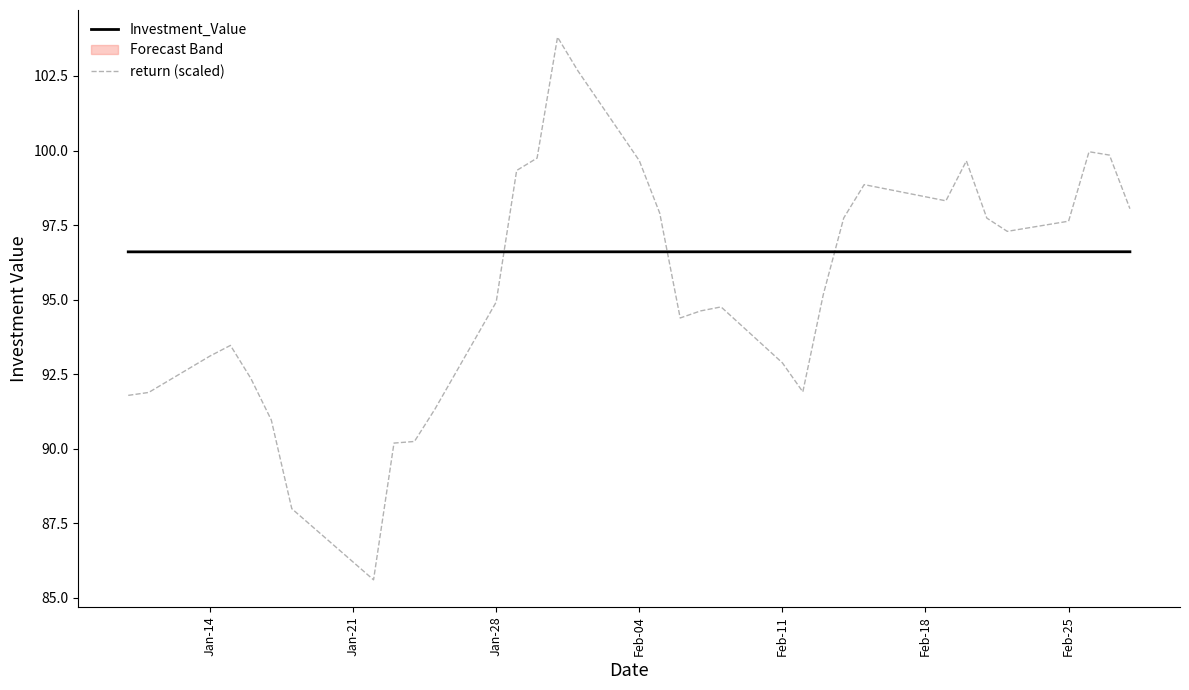

Which series ends up on top after the final intersection of return (scaled) and Investment_Value?

return (scaled)